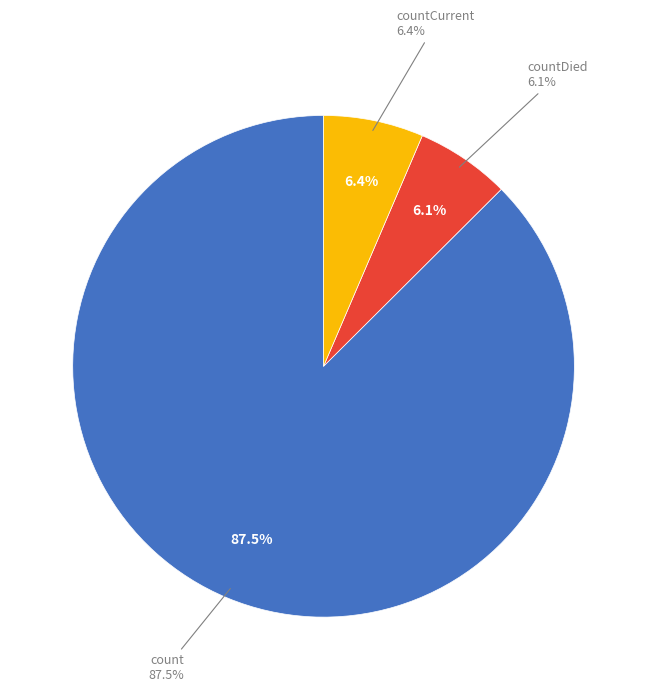

What is the majority slice?

count